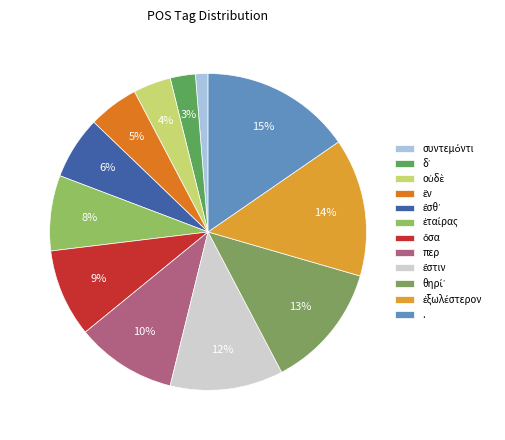

Is it true that ἔσθ᾽ is 16% of the pie?

False